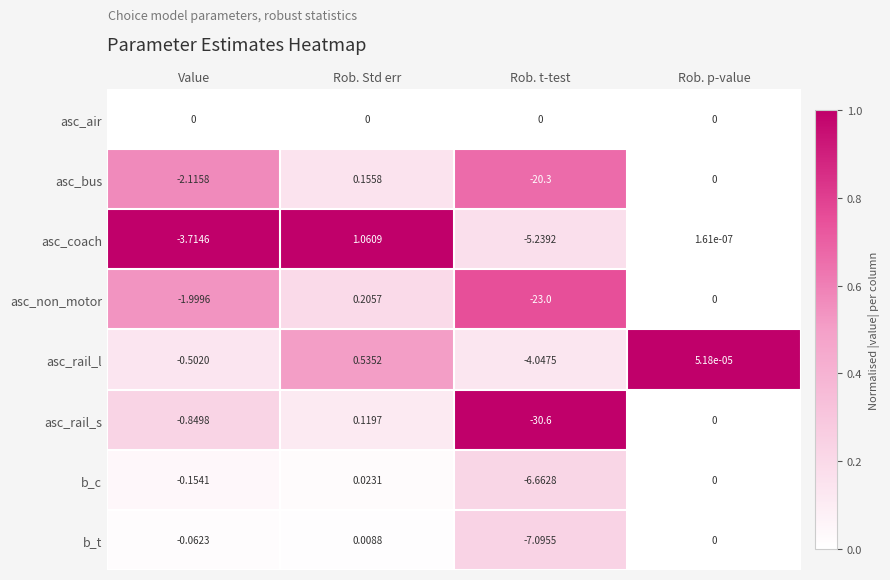

Rank the series at Value from highest to lowest value.

asc_air, b_t, b_c, asc_rail_l, asc_rail_s, asc_non_motor, asc_bus, asc_coach